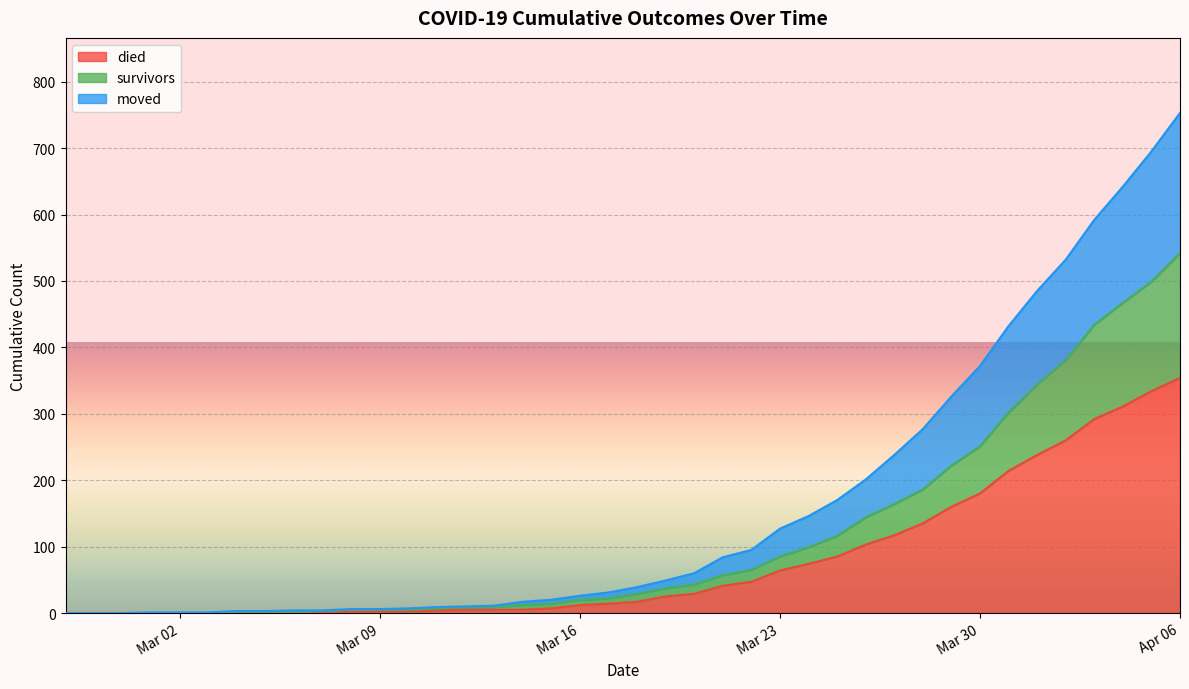

At which category is the sum across all series the highest?

Apr 06